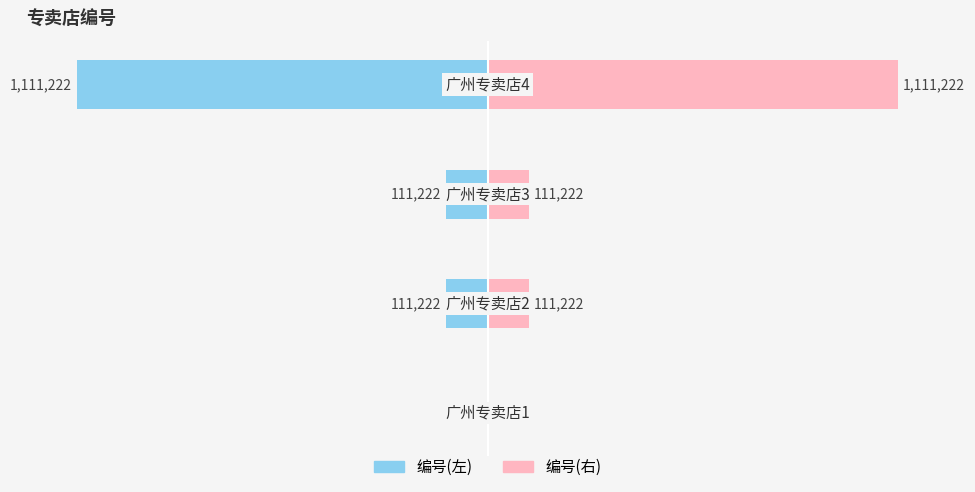

List the series in order of their overall mean, lowest first.

编号(左), 编号(右)